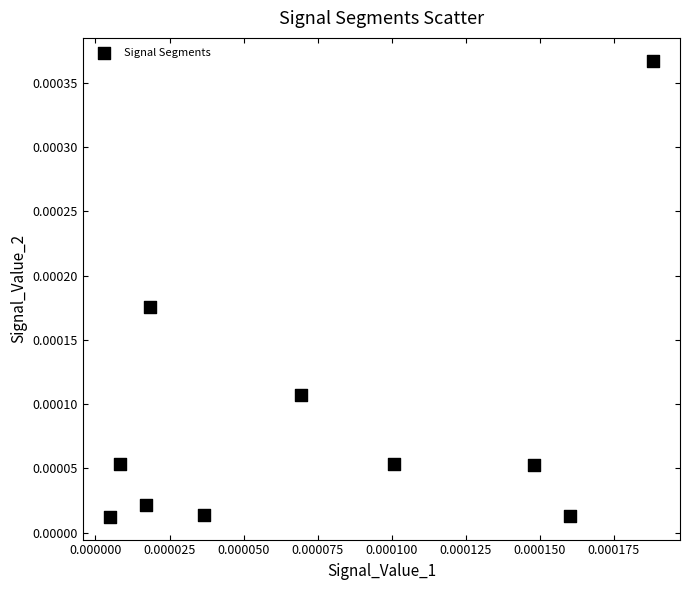

How many points are shown in the scatter plot?

10